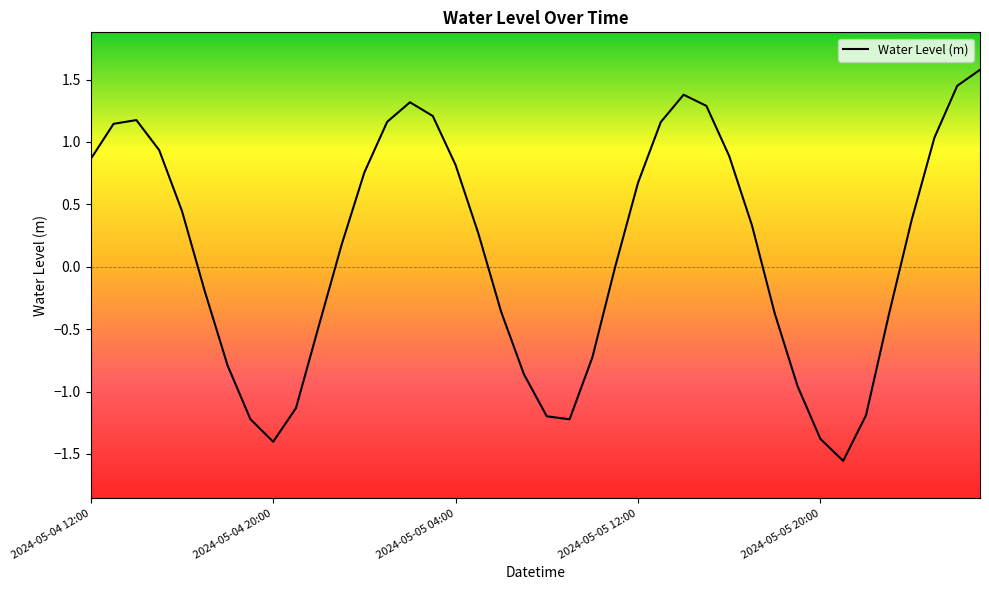

What is the maximum value shown in the chart?

1.6